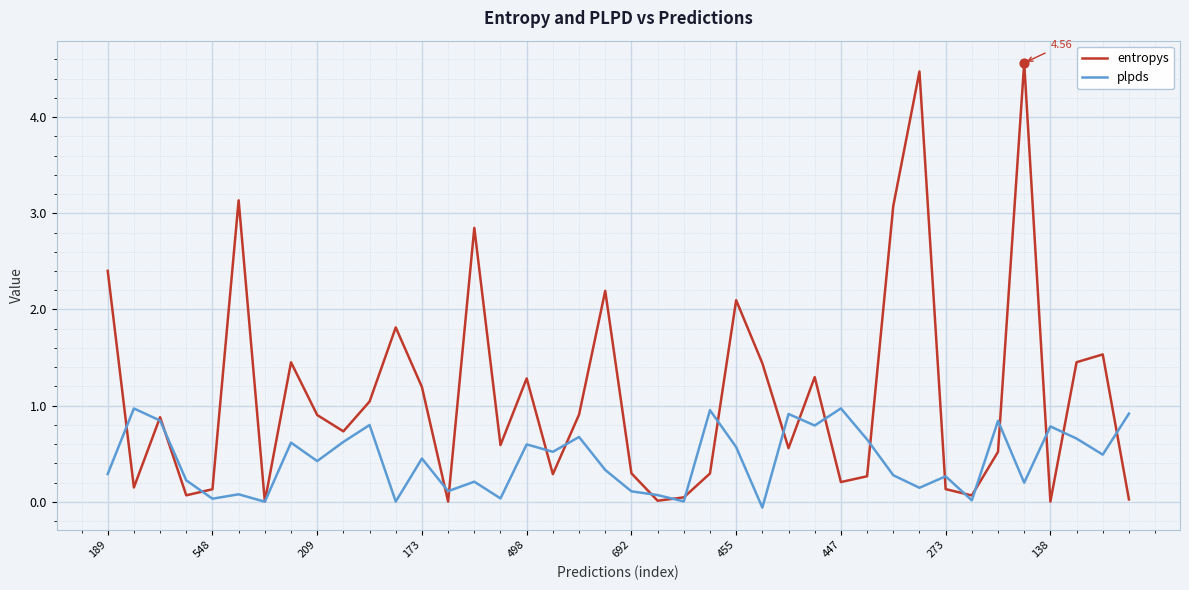

Rank the series by their maximum value, from lowest to highest.

plpds, entropys